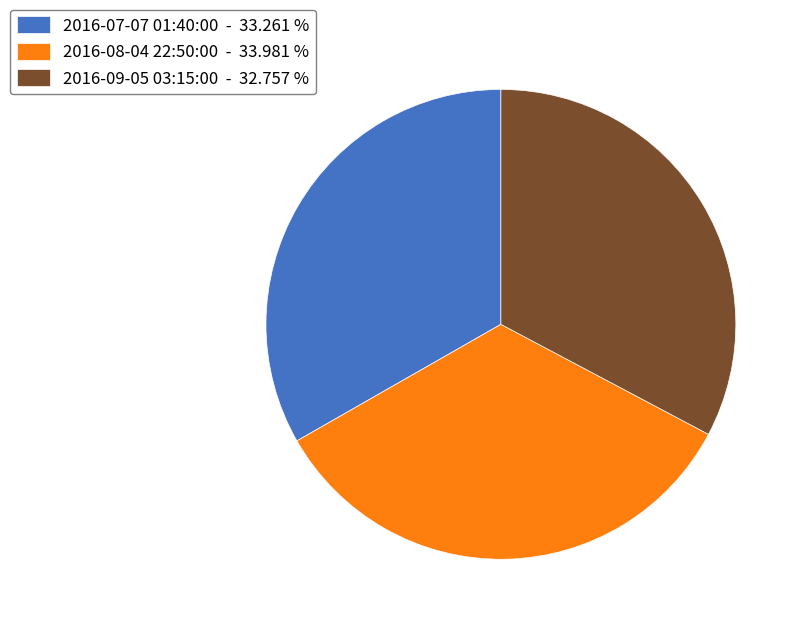

How many segments does this pie chart have?

3